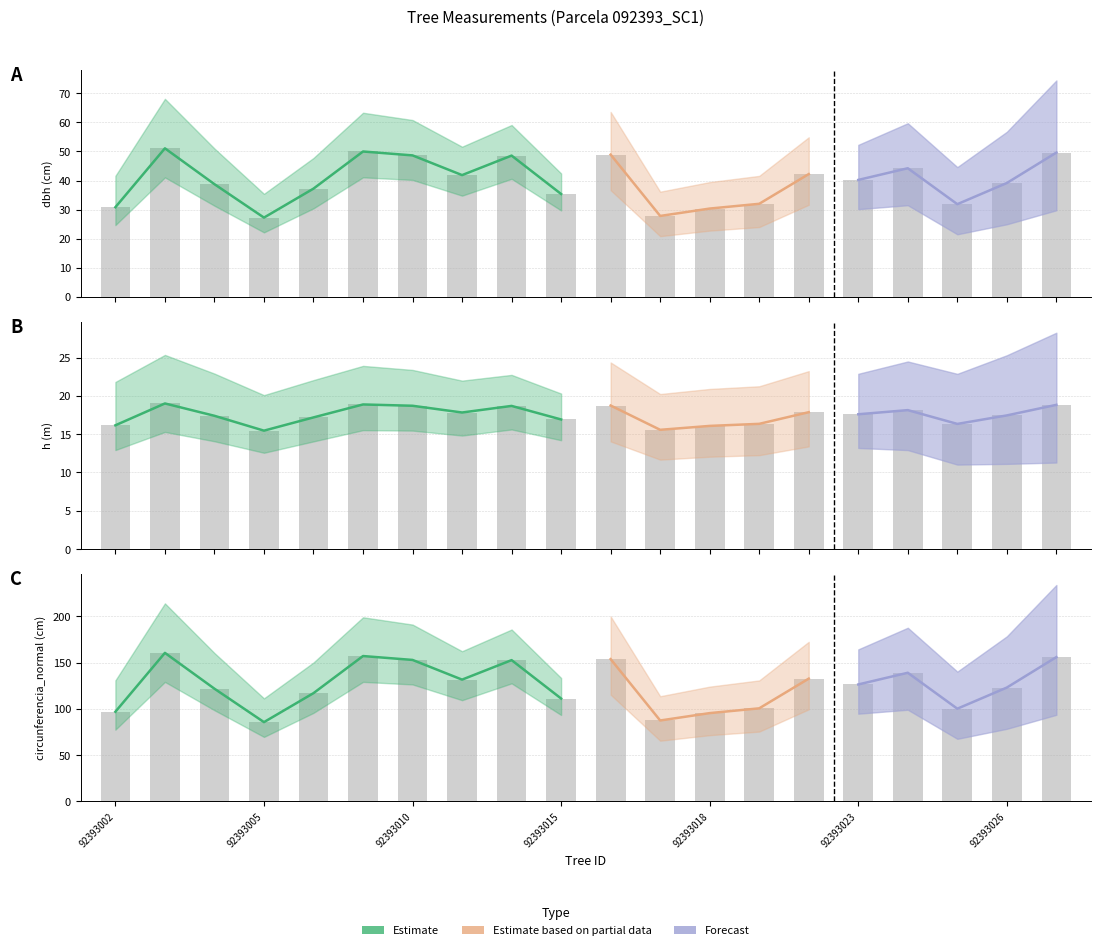

What is the sum of the h values at 92393005 and 92393024?

33.6